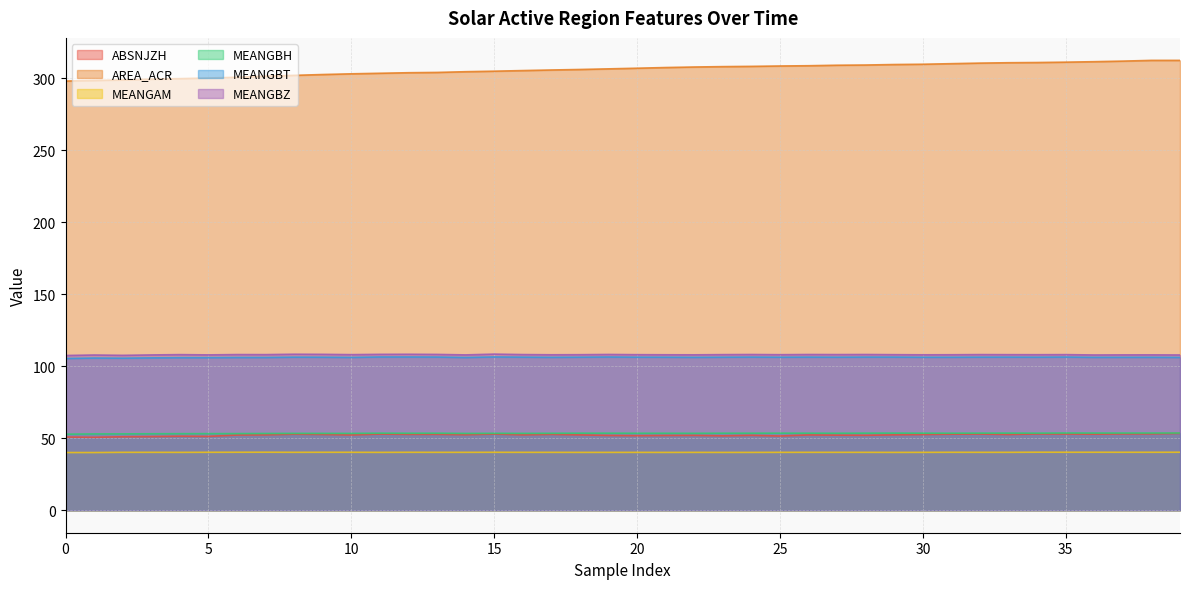

At 9, list the series in order from smallest to largest.

MEANGAM, ABSNJZH, MEANGBH, MEANGBT, MEANGBZ, AREA_ACR